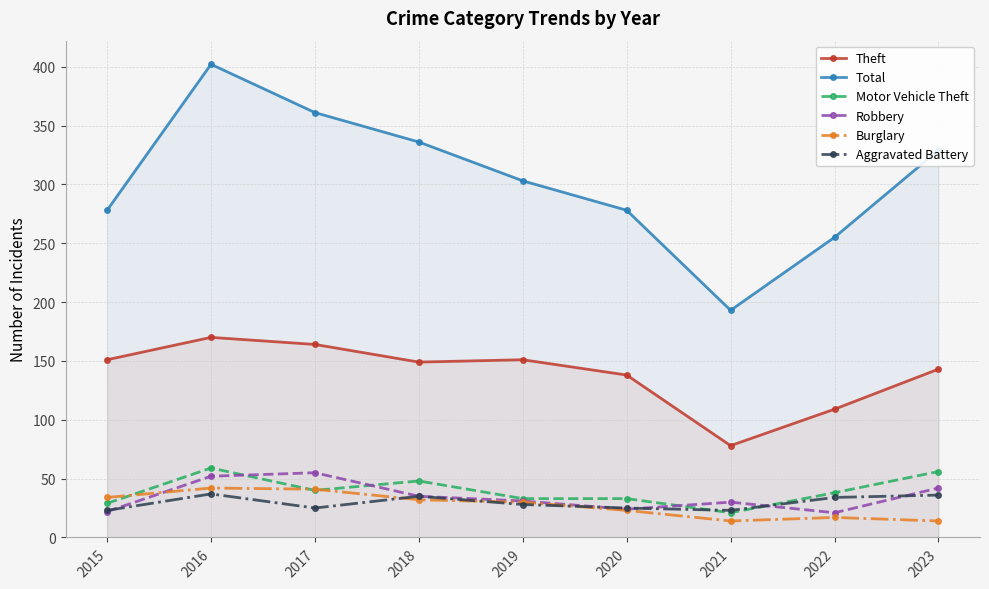

True or false: Burglary and Aggravated Battery intersect in this chart.

True